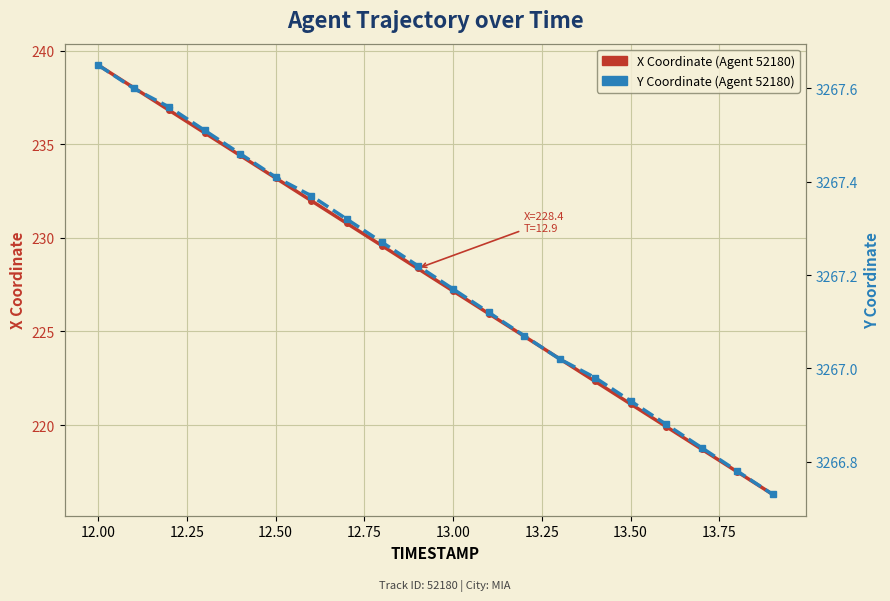

What position from the right is 13.00?

10